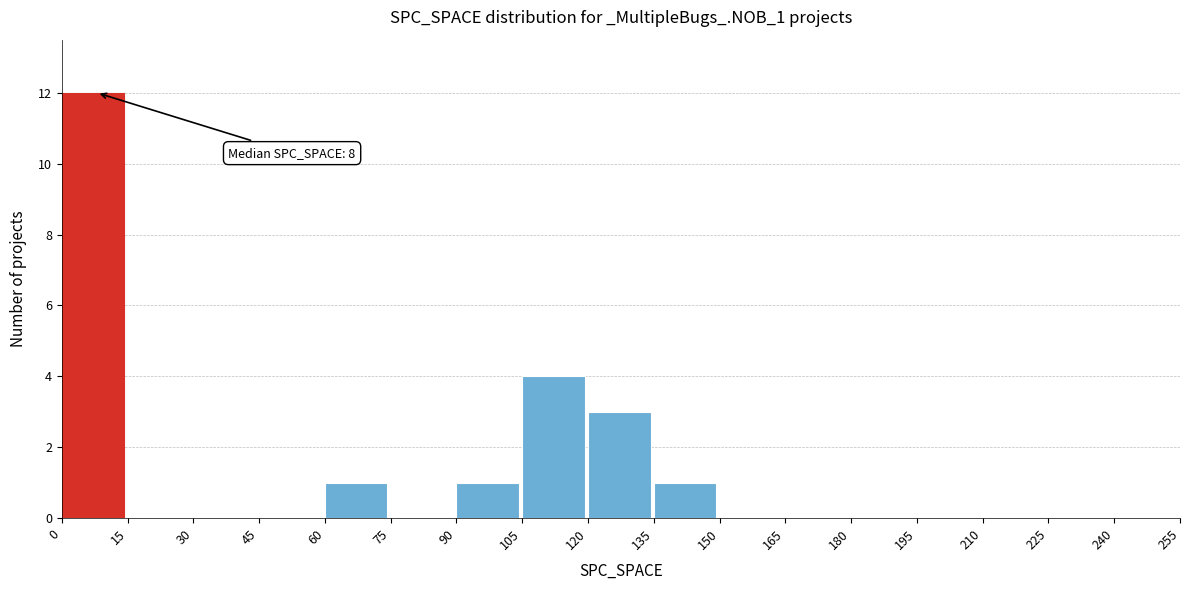

Which range on the x-axis has the tallest bar?

0 to 15